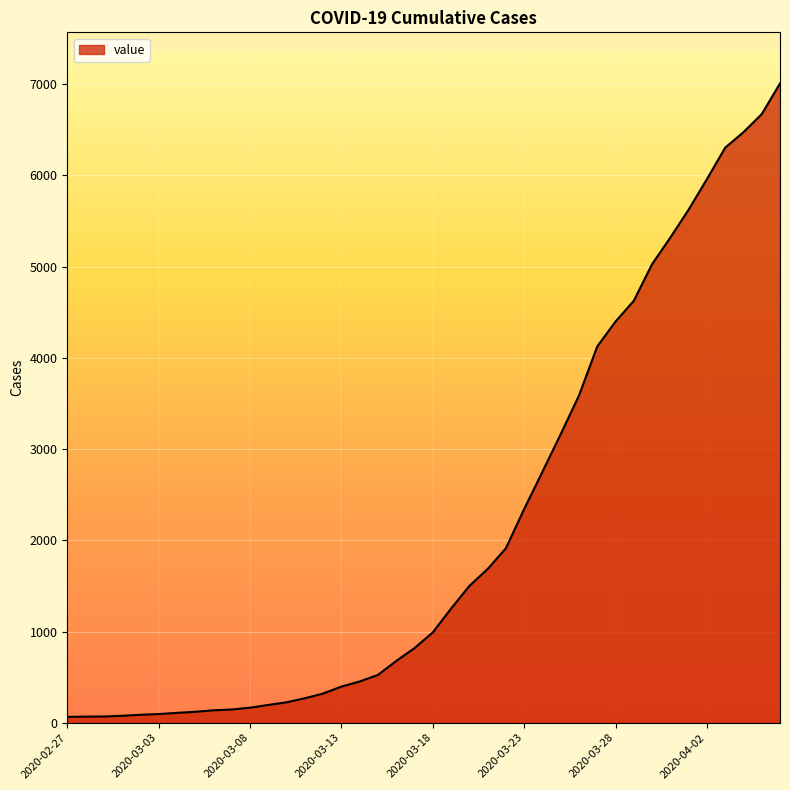

What is the difference between the maximum and minimum values?

6944